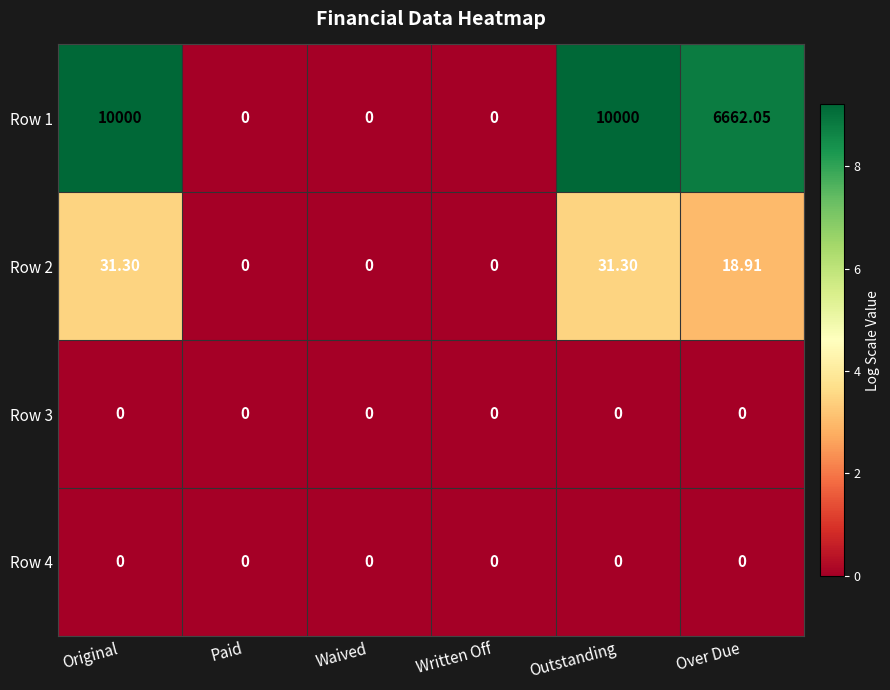

How many series are shown in this chart?

4